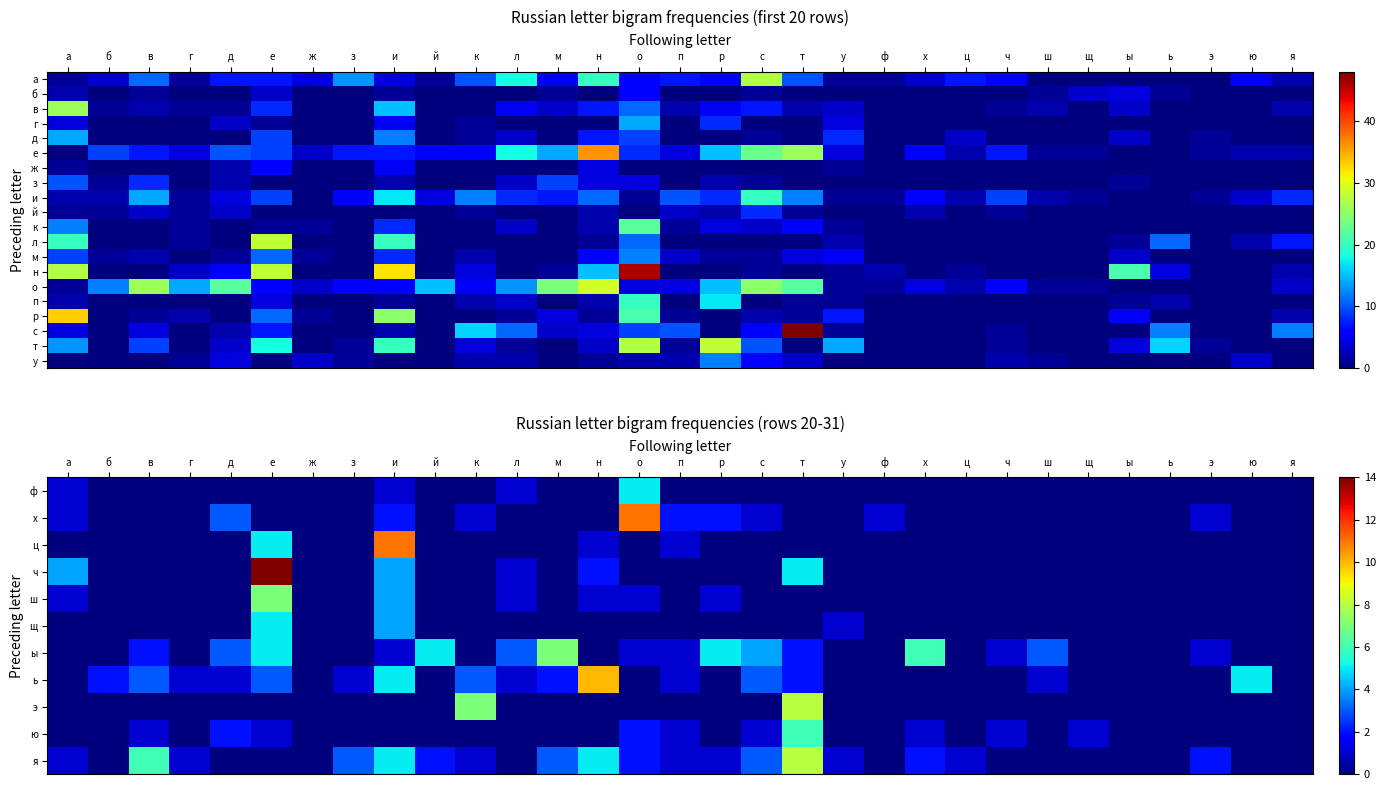

What is the difference between the second highest and minimum values in the ю series?

2